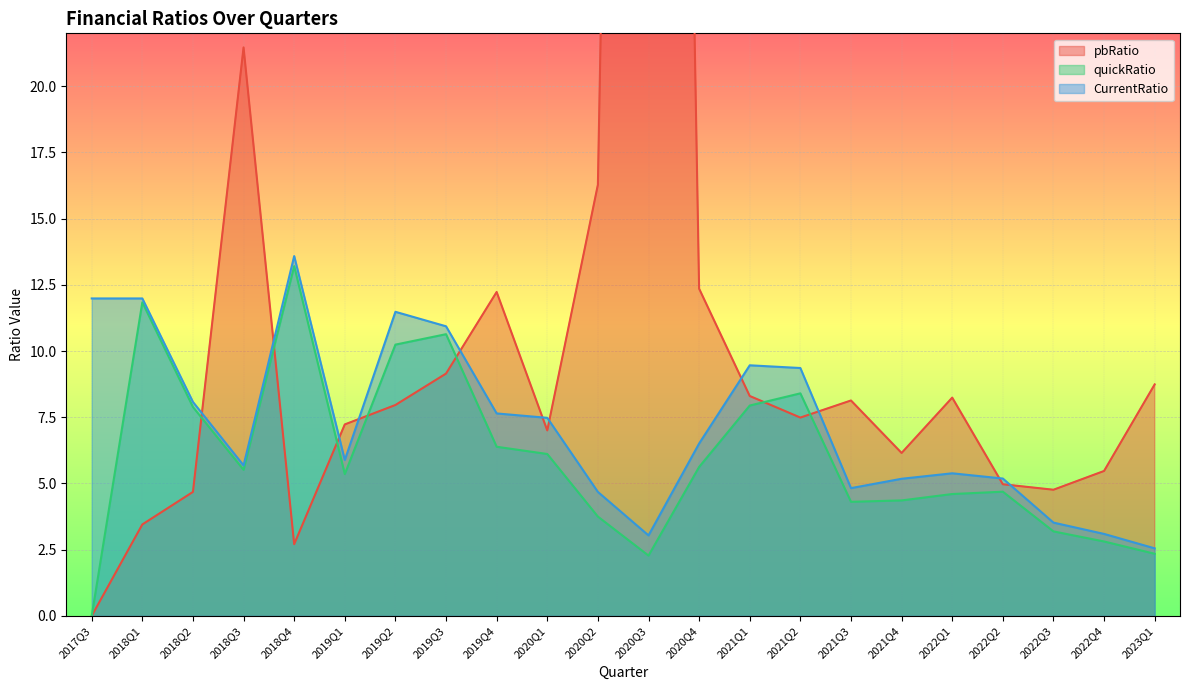

What is the total value across all series at 2018Q4?

29.5